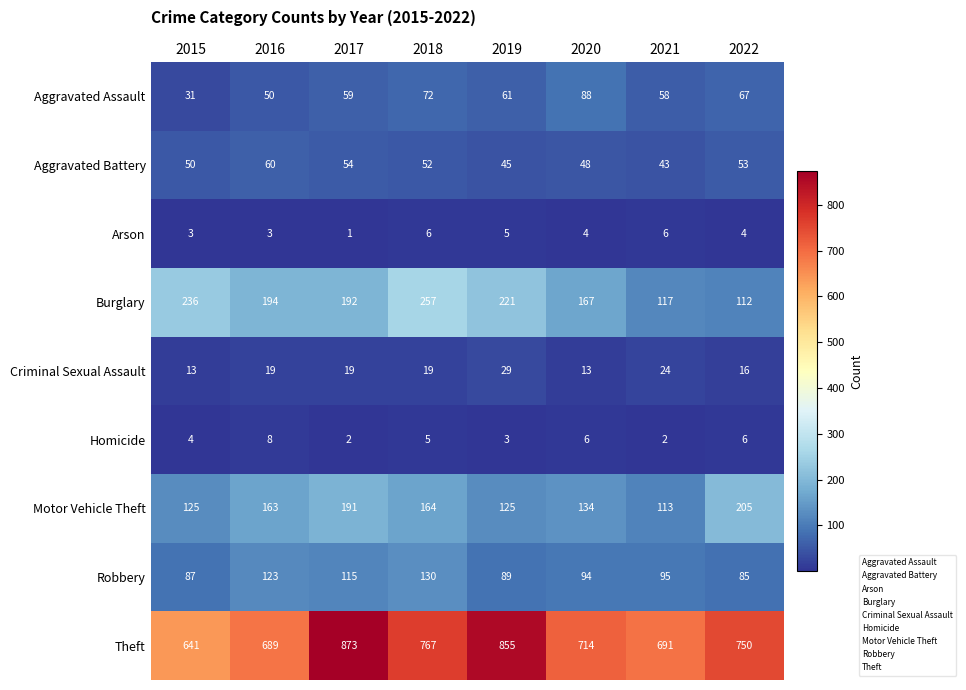

What is the total value across all series at 2018?

1472